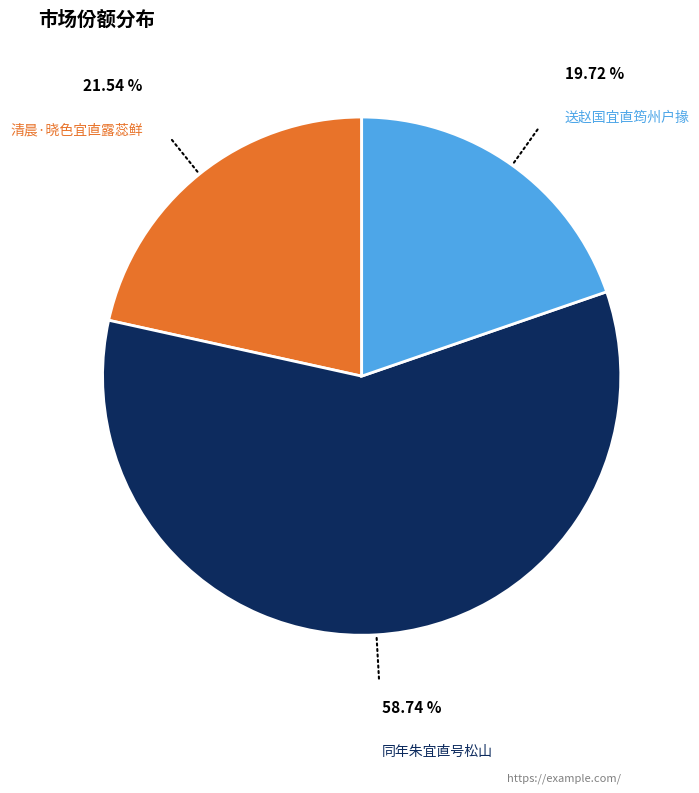

To the nearest percent, what is the difference between the largest and smallest slice percentages?

39%